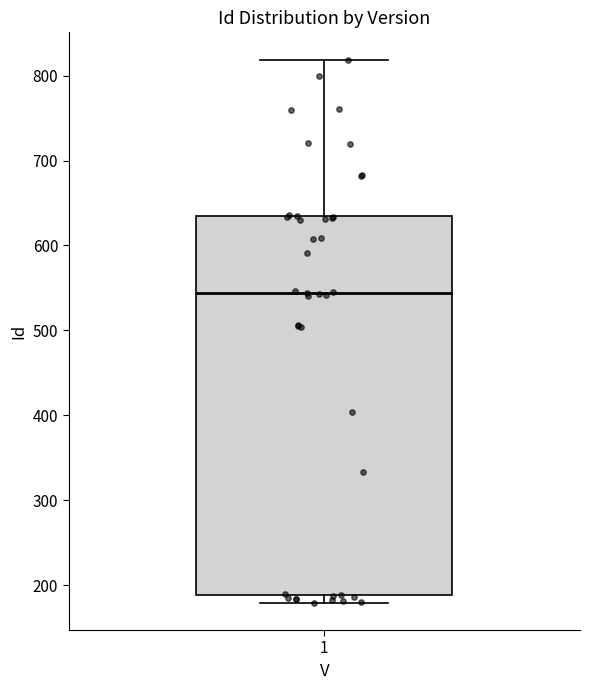

Where is the lower edge of the box at x = 1 on the y-axis? The values are not printed on the chart, so give them approximately, as read against the axis.

190